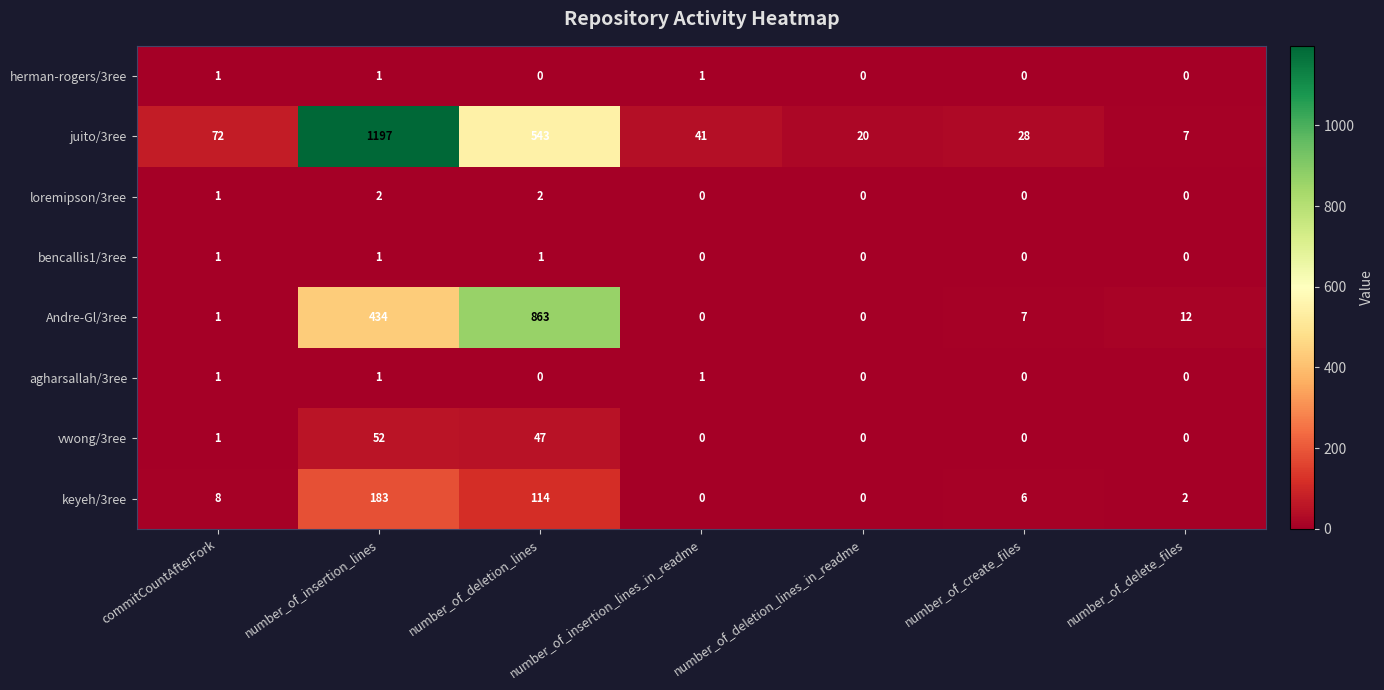

What is the spread (max minus min) of values at commitCountAfterFork?

71